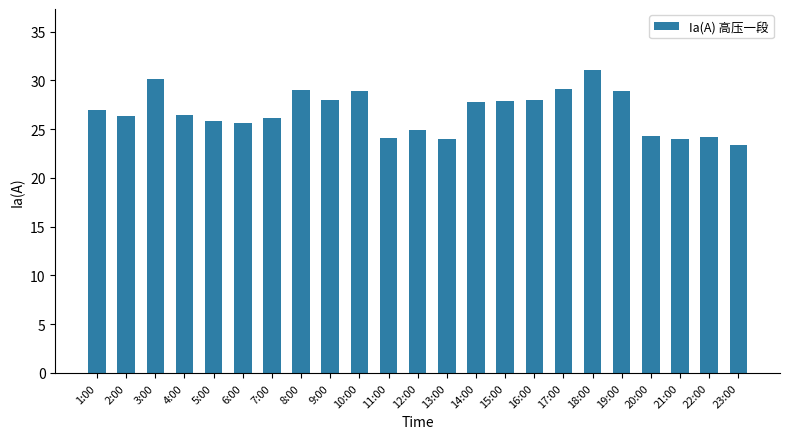

What value does the data have at 20:00?

24.3